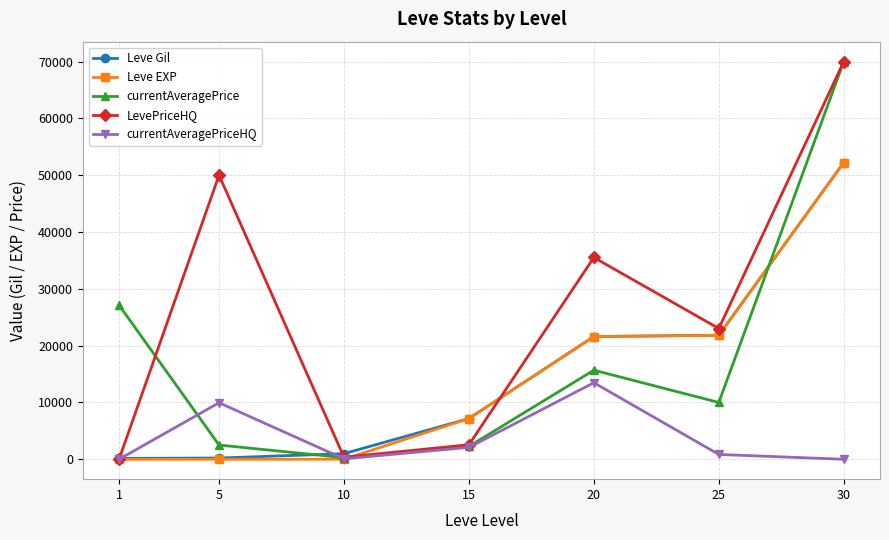

Which series has the largest total across all categories?

LevePriceHQ